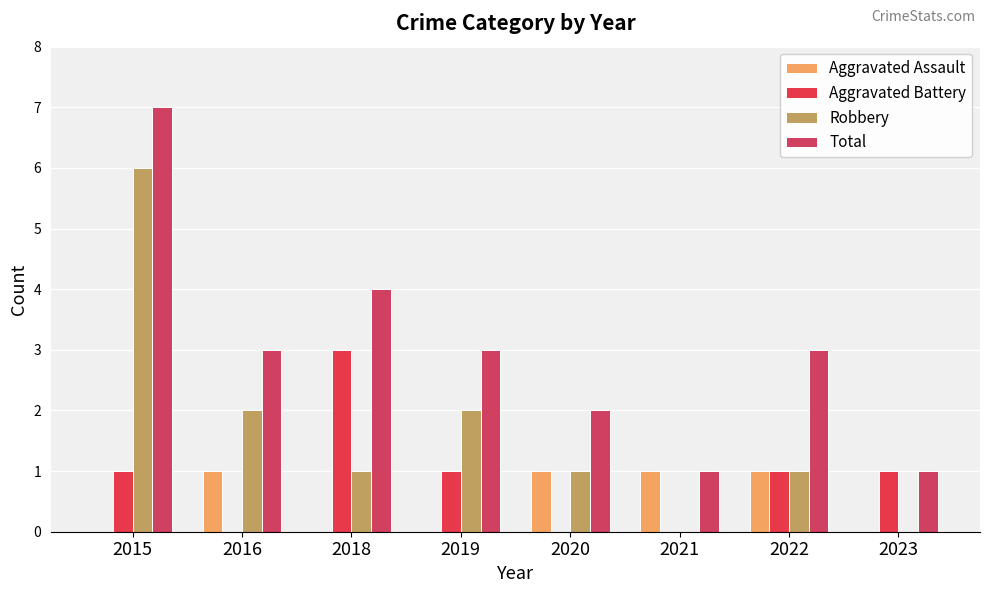

True or false: Aggravated Assault has a value of 0 at 2015.

True